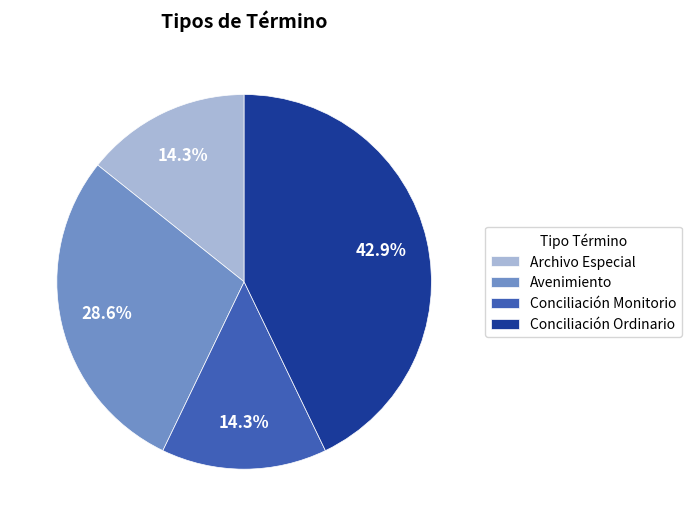

The Conciliación Monitorio slice represents 14% of the pie. True or false?

True